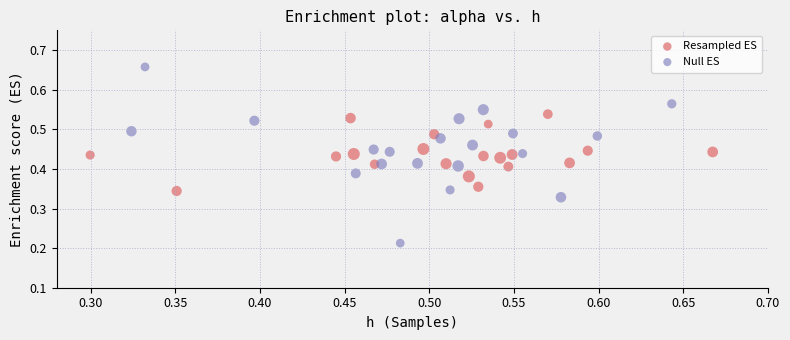

Which series has the largest Y range (max minus min)?

Null ES